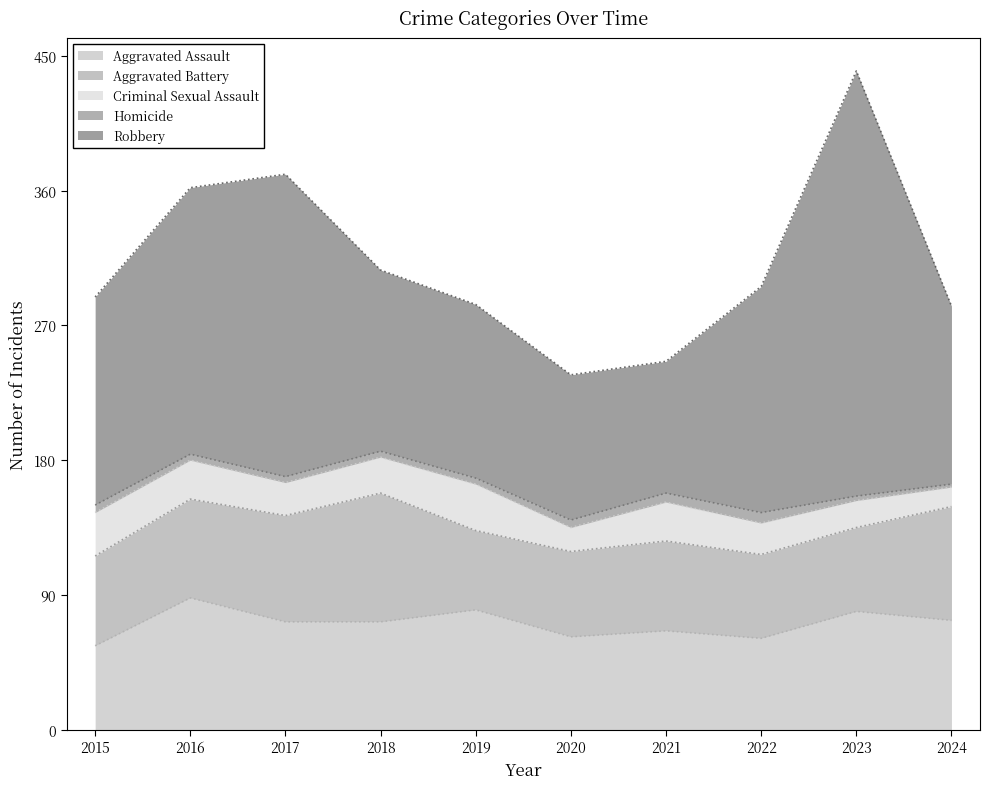

Rank the series by their maximum value, from highest to lowest.

Robbery, Aggravated Assault, Aggravated Battery, Criminal Sexual Assault, Homicide